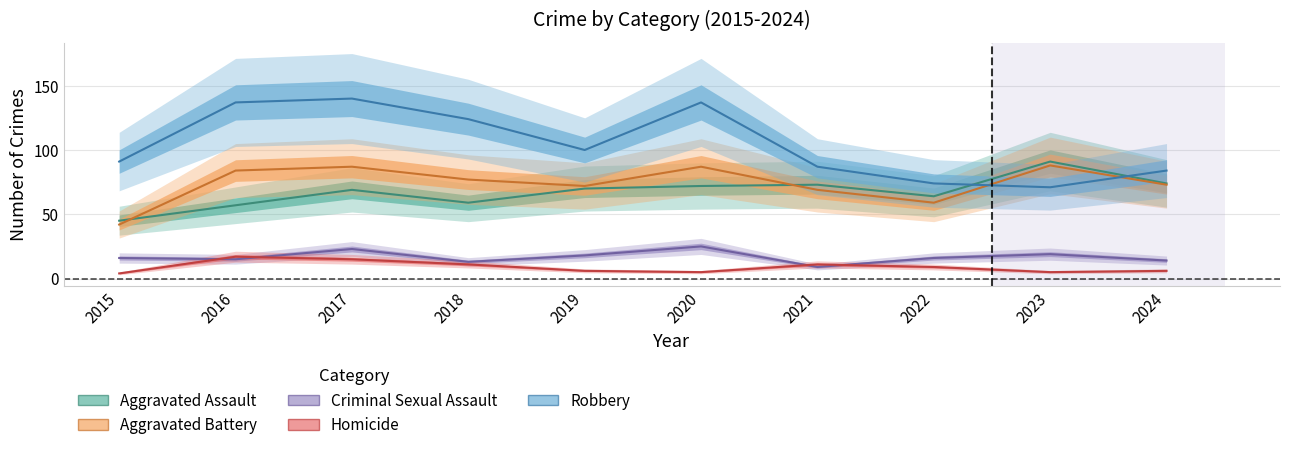

At which category does the chart reach its minimum across all series?

2015